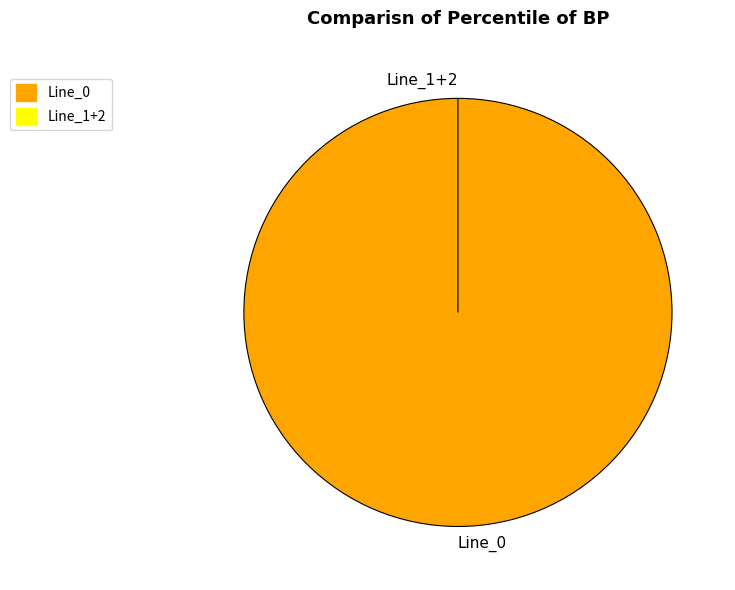

Does any single category account for the majority?

Yes